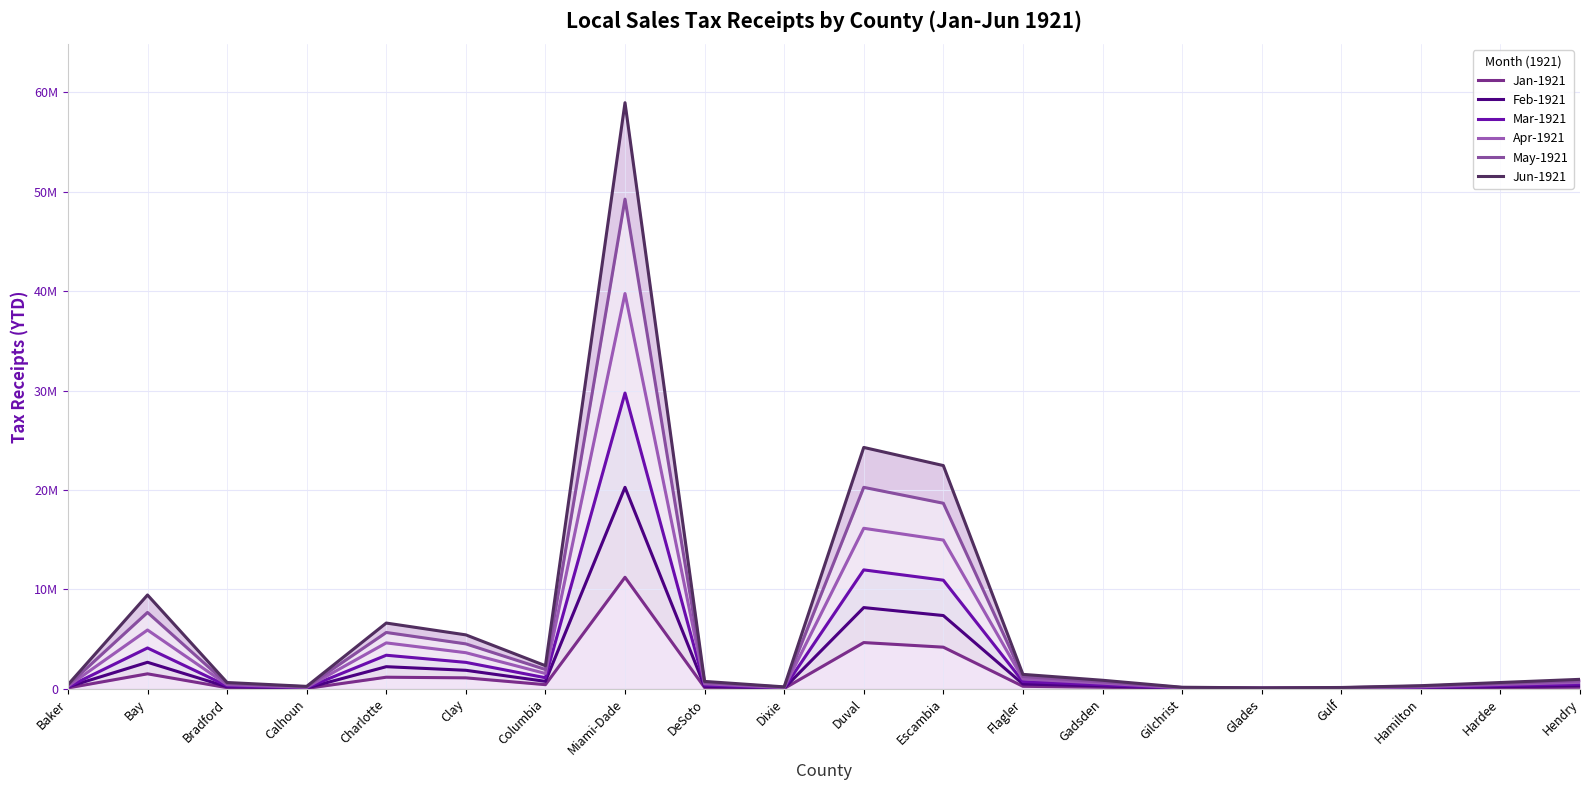

True or false: Mar-1921 and Jan-1921 cross at least once.

False